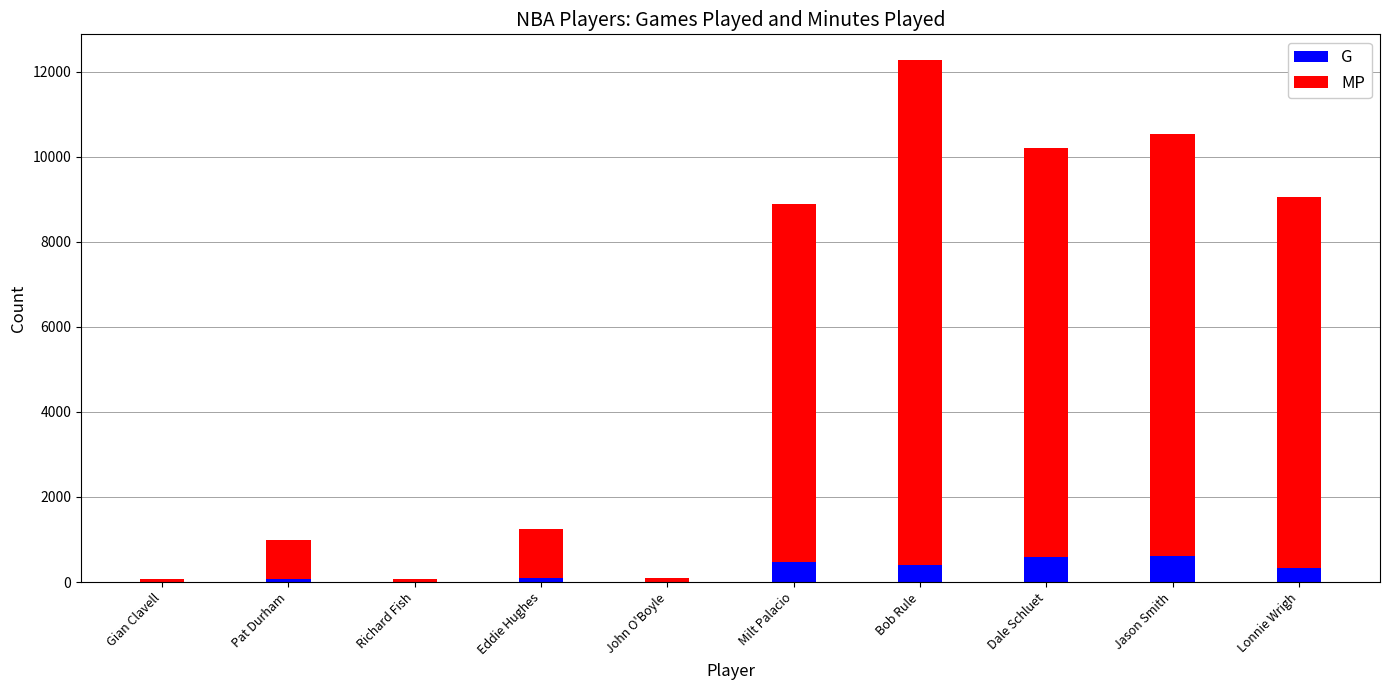

What is the total value across all series at Milt Palacio?

8891